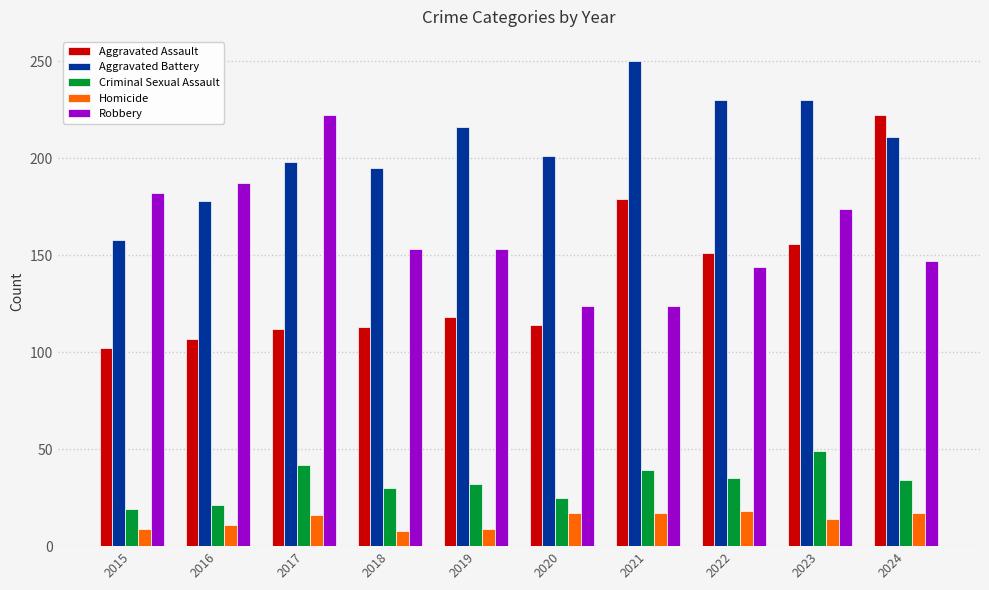

How many bars are there in each group?

5